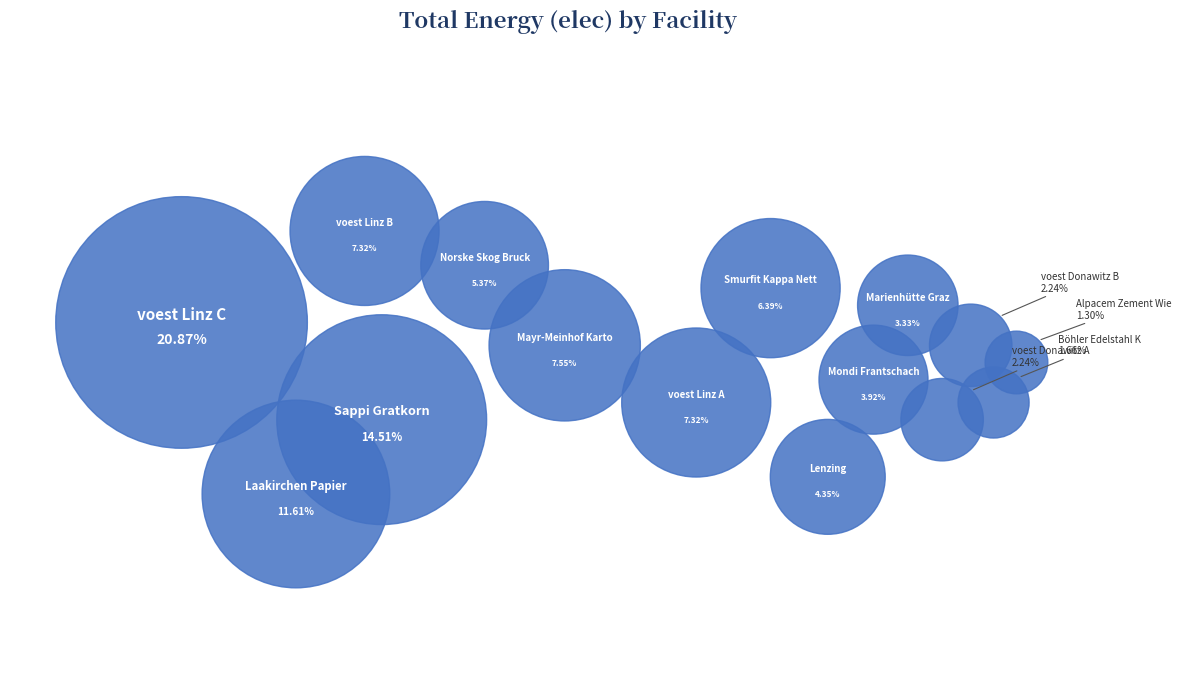

Count the number of slices in the pie.

15